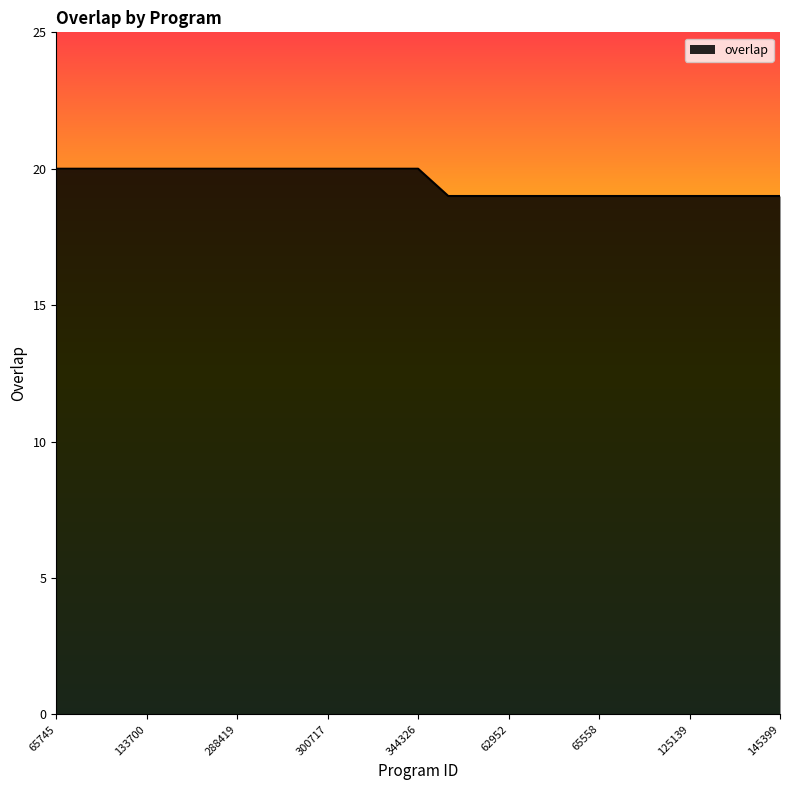

What is the maximum value shown in the chart?

20